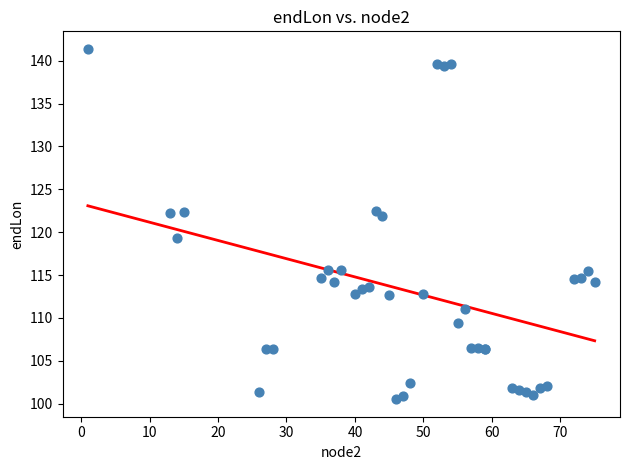

What Y value in the scatter plot is closest to 120?

119.3